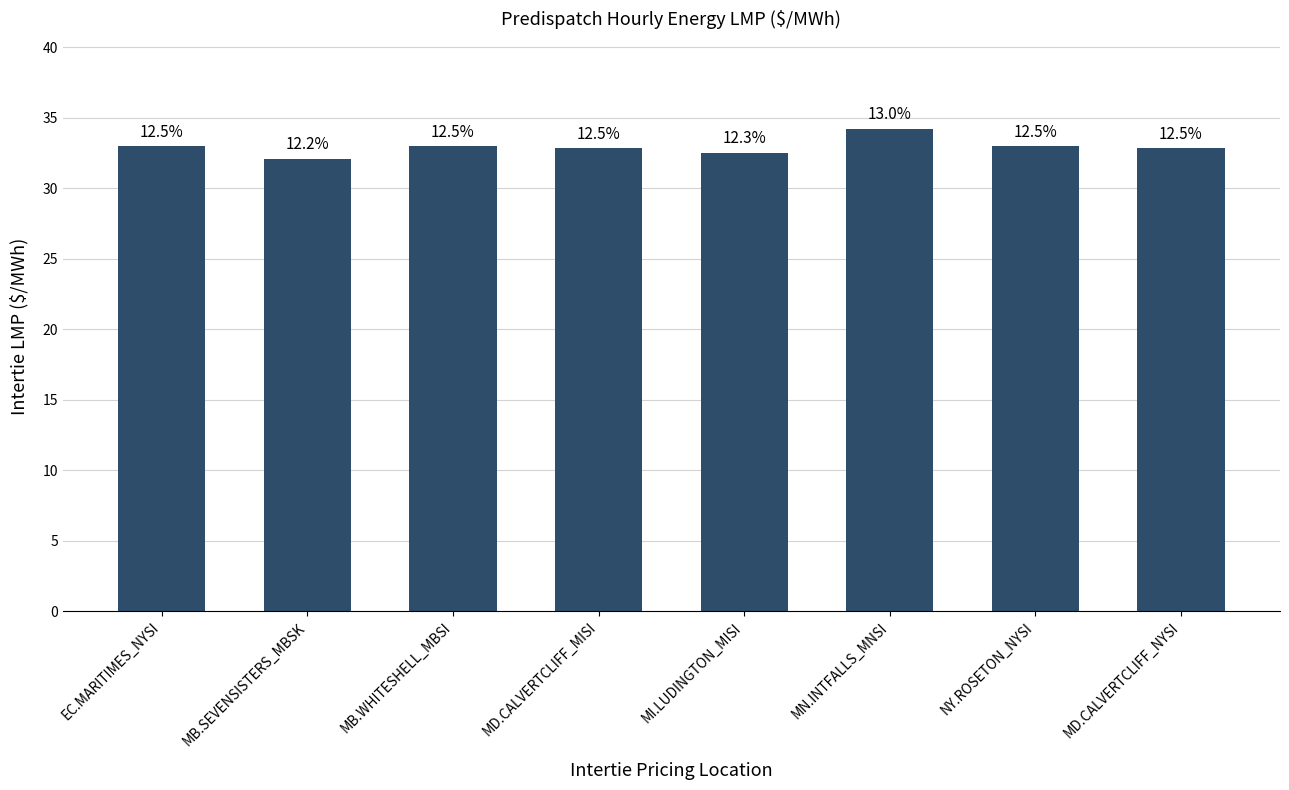

What is the label of the 5th bar from the left?

MI.LUDINGTON_MISI